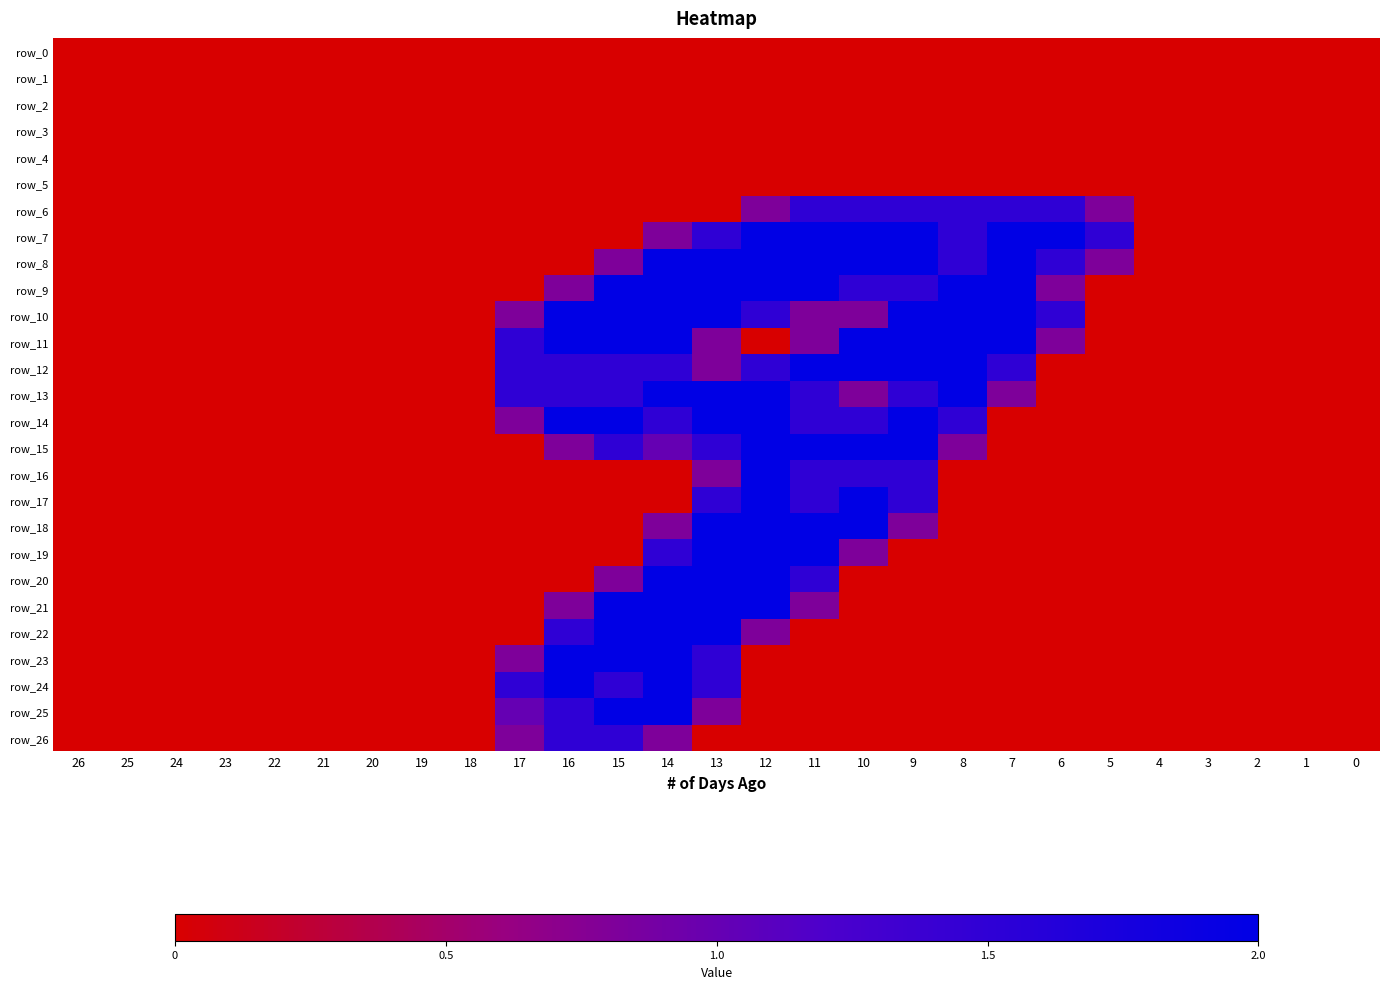

At which category is the sum across all series the highest?

13